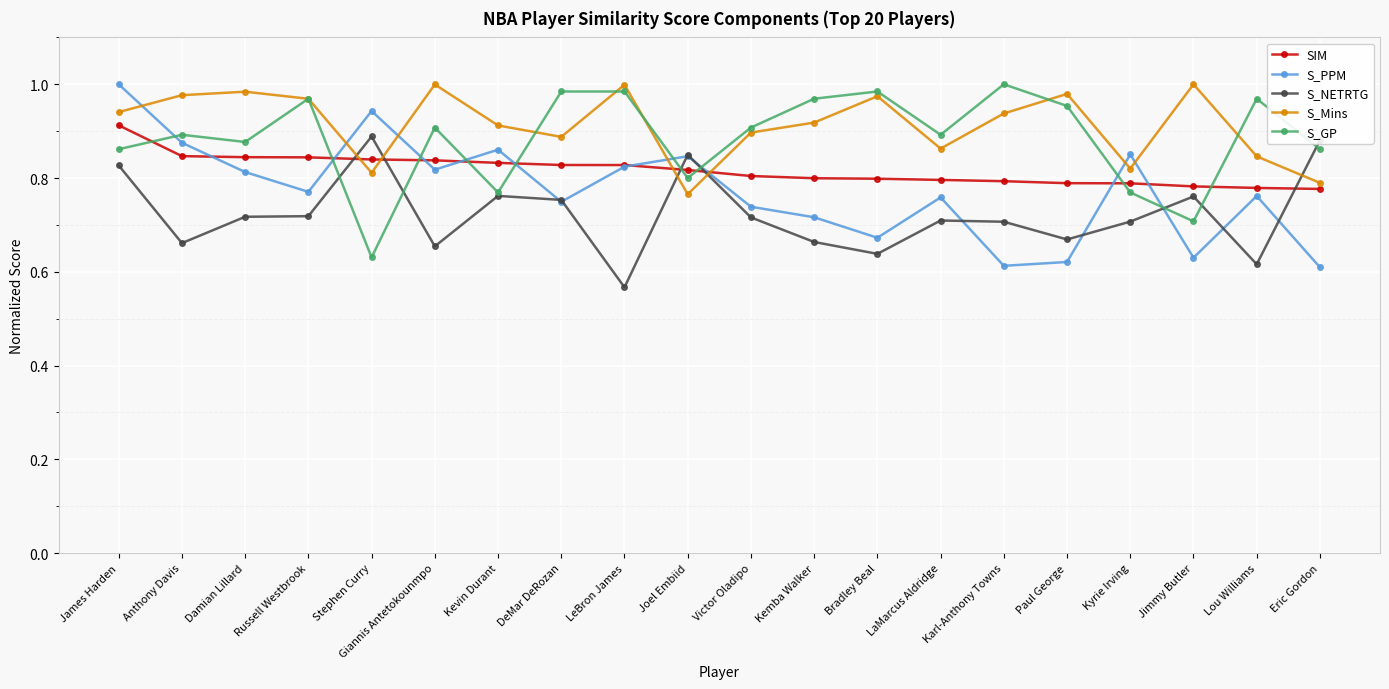

How many times do S_Mins and SIM cross each other?

4